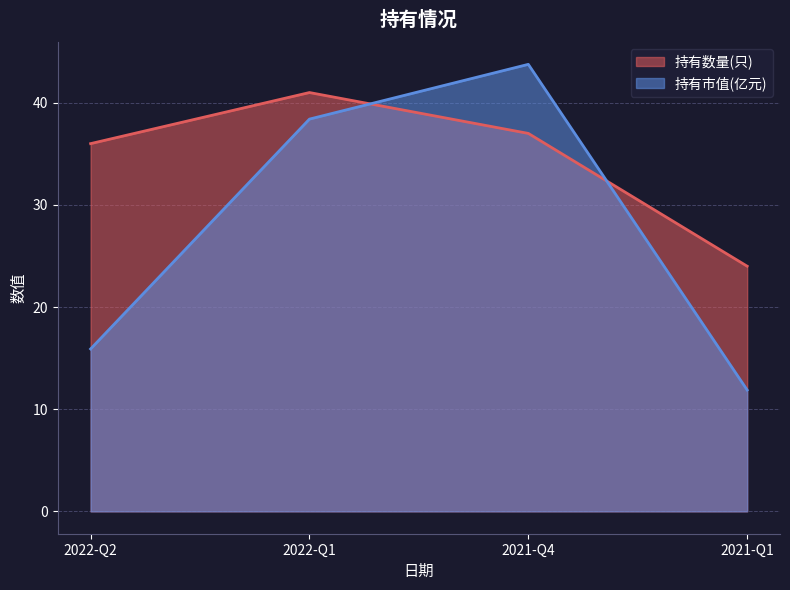

Where does the 持有数量(只) series first go above 37?

2022-Q1